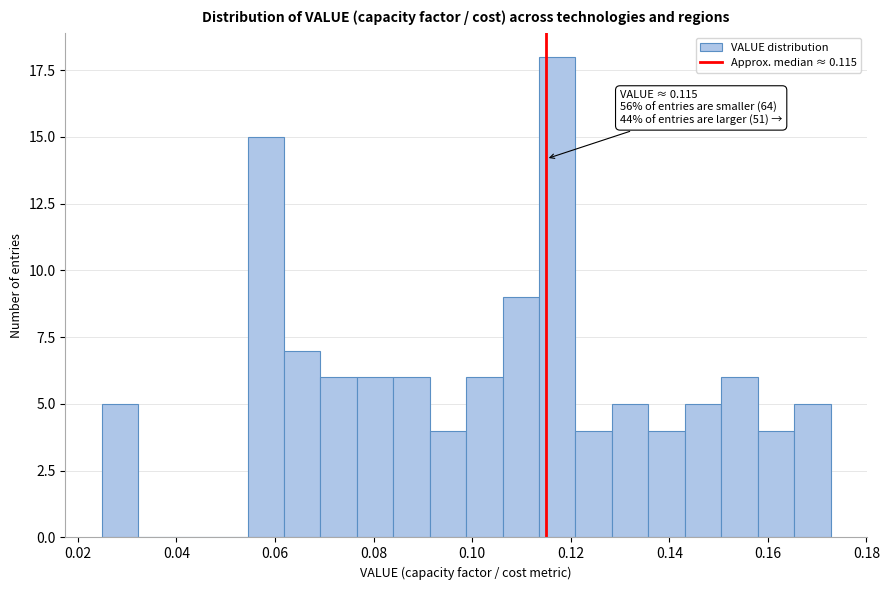

Read against the x-axis, roughly where is the centre of the tallest bar?

0.118